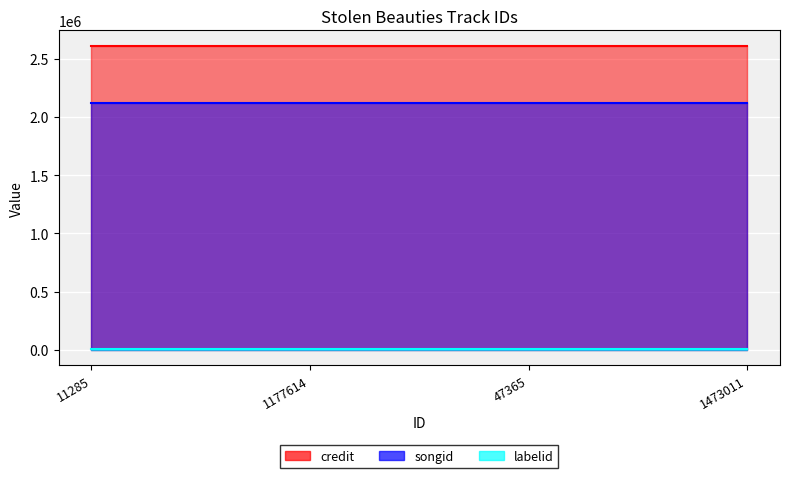

The credit series shows 639363 at 1473011. True or false?

False